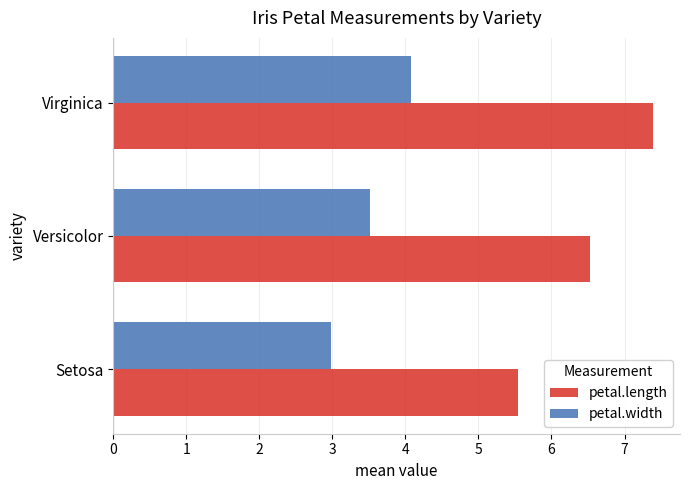

What is the spread (max minus min) of values at Setosa?

2.6